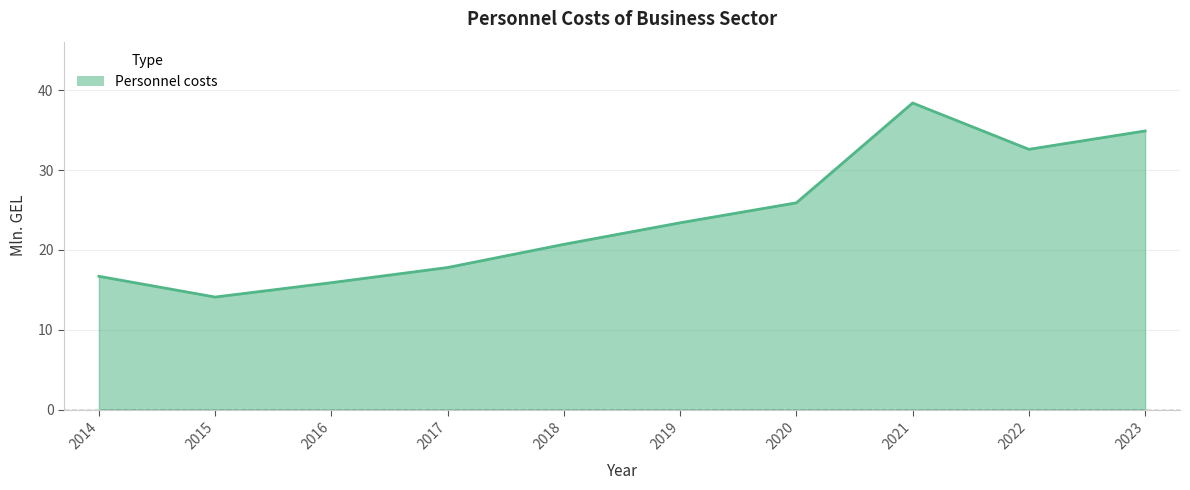

True or false: the data shows 59.0 at 2021.

False